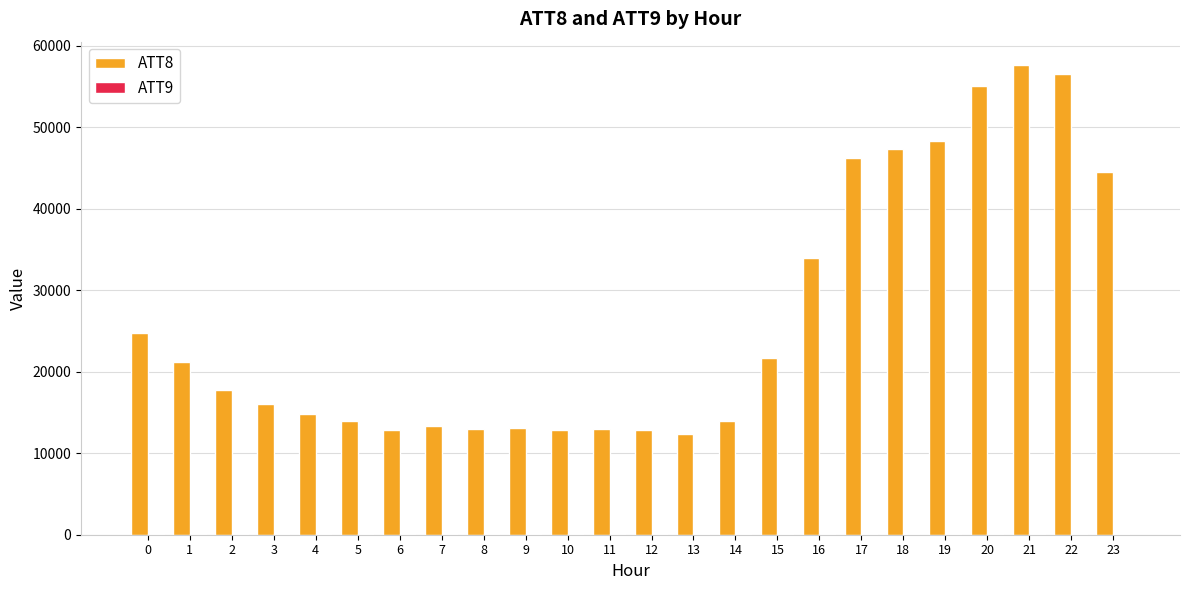

What is the maximum value shown in the chart?

57600.0